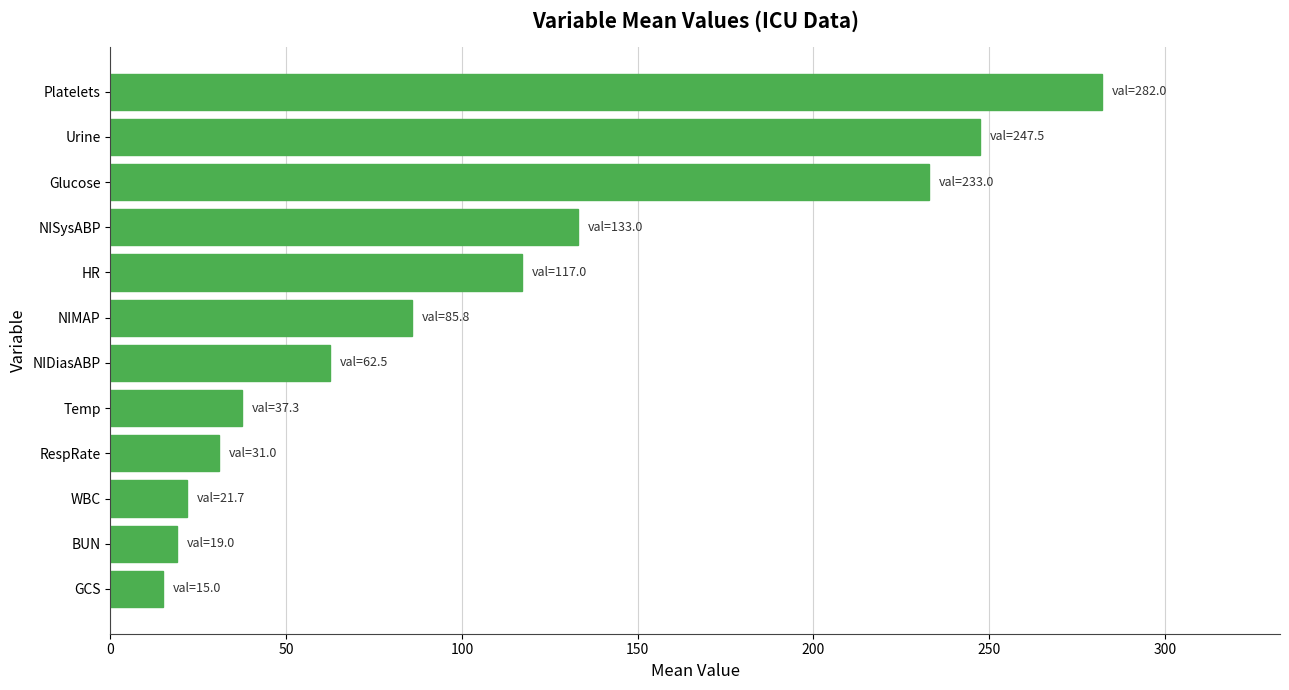

What is the difference between the values at Glucose and GCS?

218.0